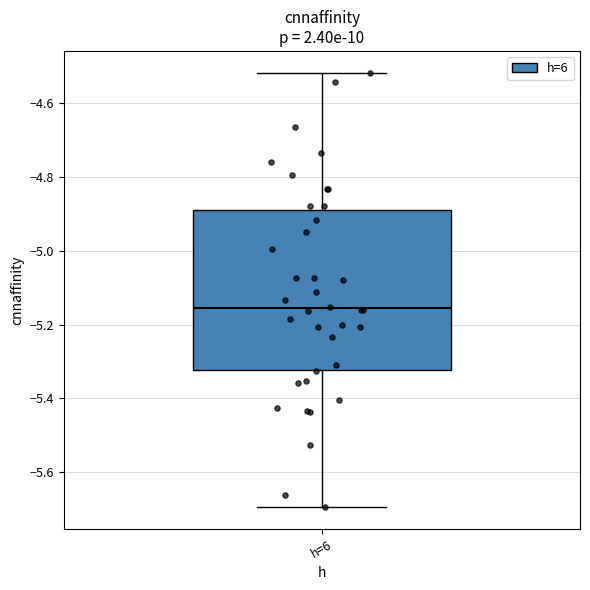

Read this box plot against the y-axis: the position of the median line, the range covered by the box, and the ends of both whiskers. The values are not printed on the chart, so give them approximately, as read against the axis.

median -5.16, box -5.32 to -4.88, whiskers -5.70 to -4.52